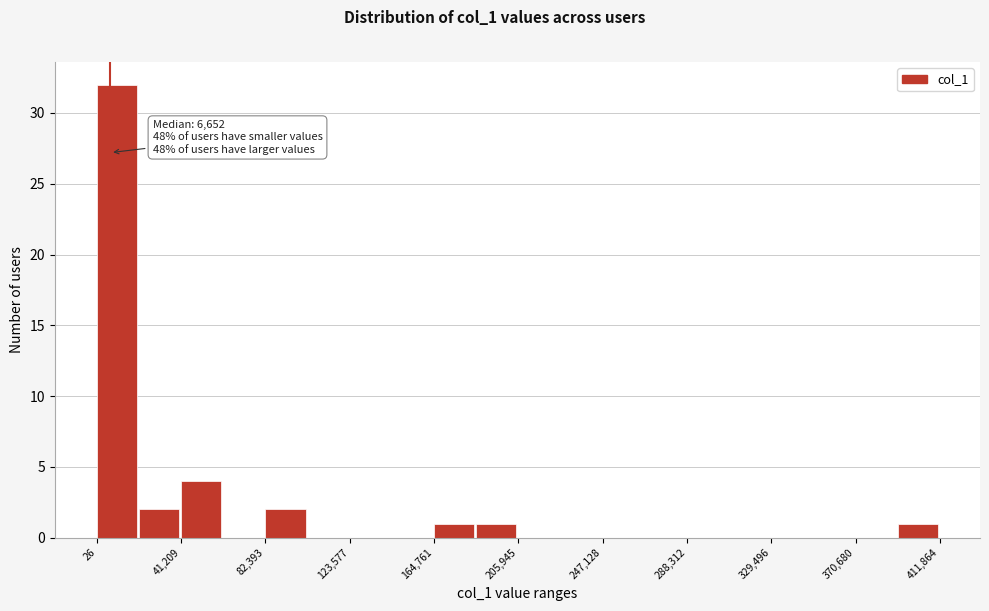

Which range on the x-axis has the tallest bar?

0 to 20000